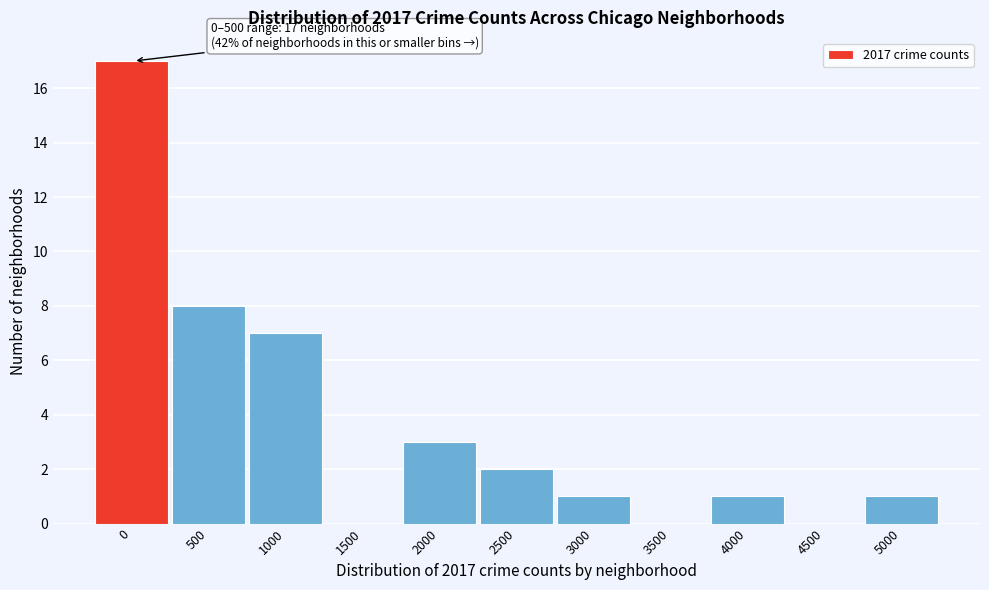

Reading left to right, transcribe all the data shown in this chart.

0=17	500=8	1000=7	1500=0	2000=3	2500=2	3000=1	3500=0	4000=1	4500=0	5000=1